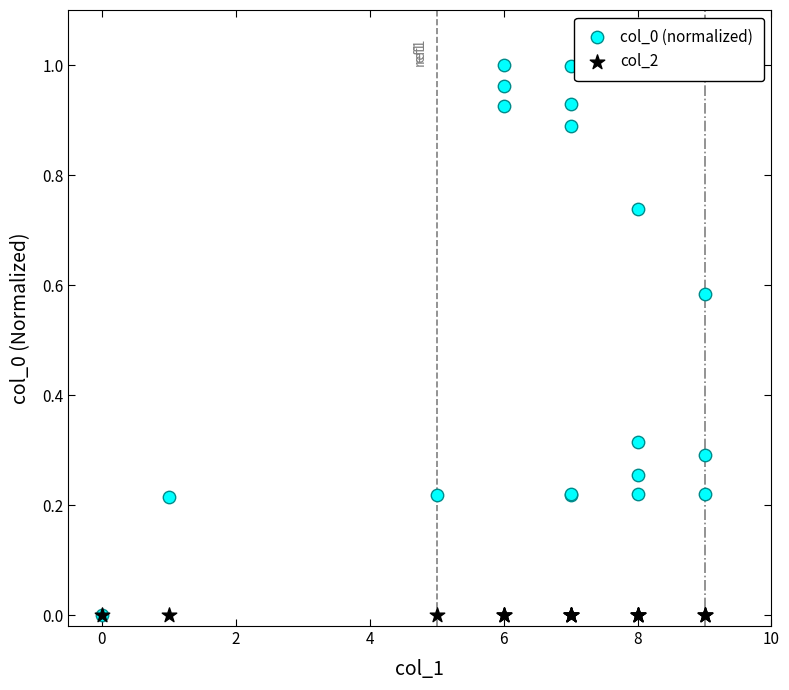

What are all the series names shown in the legend?

col_0 (normalized), col_2